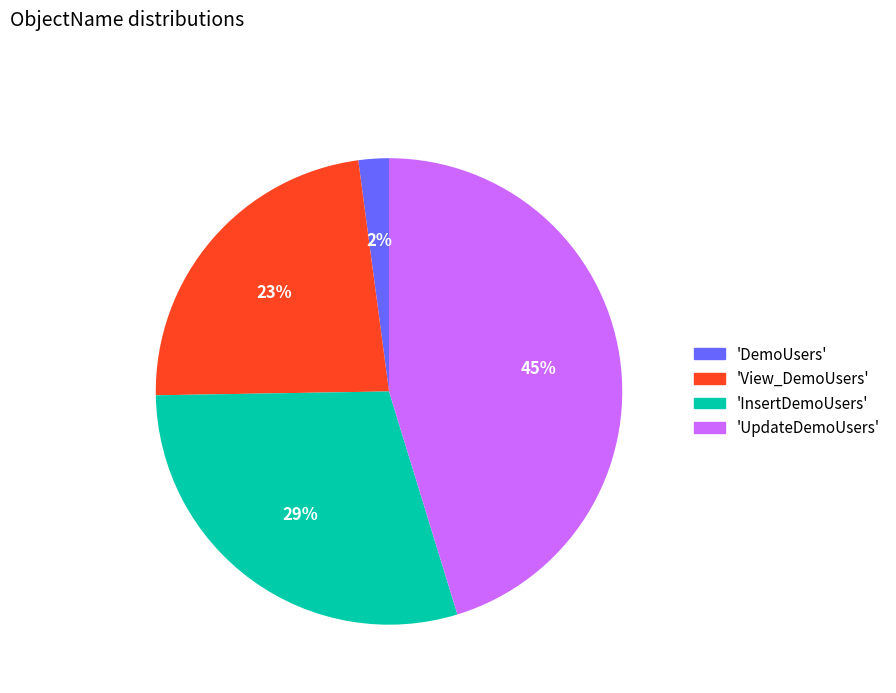

Which has a higher value, 'View_DemoUsers' or 'InsertDemoUsers'?

'InsertDemoUsers'